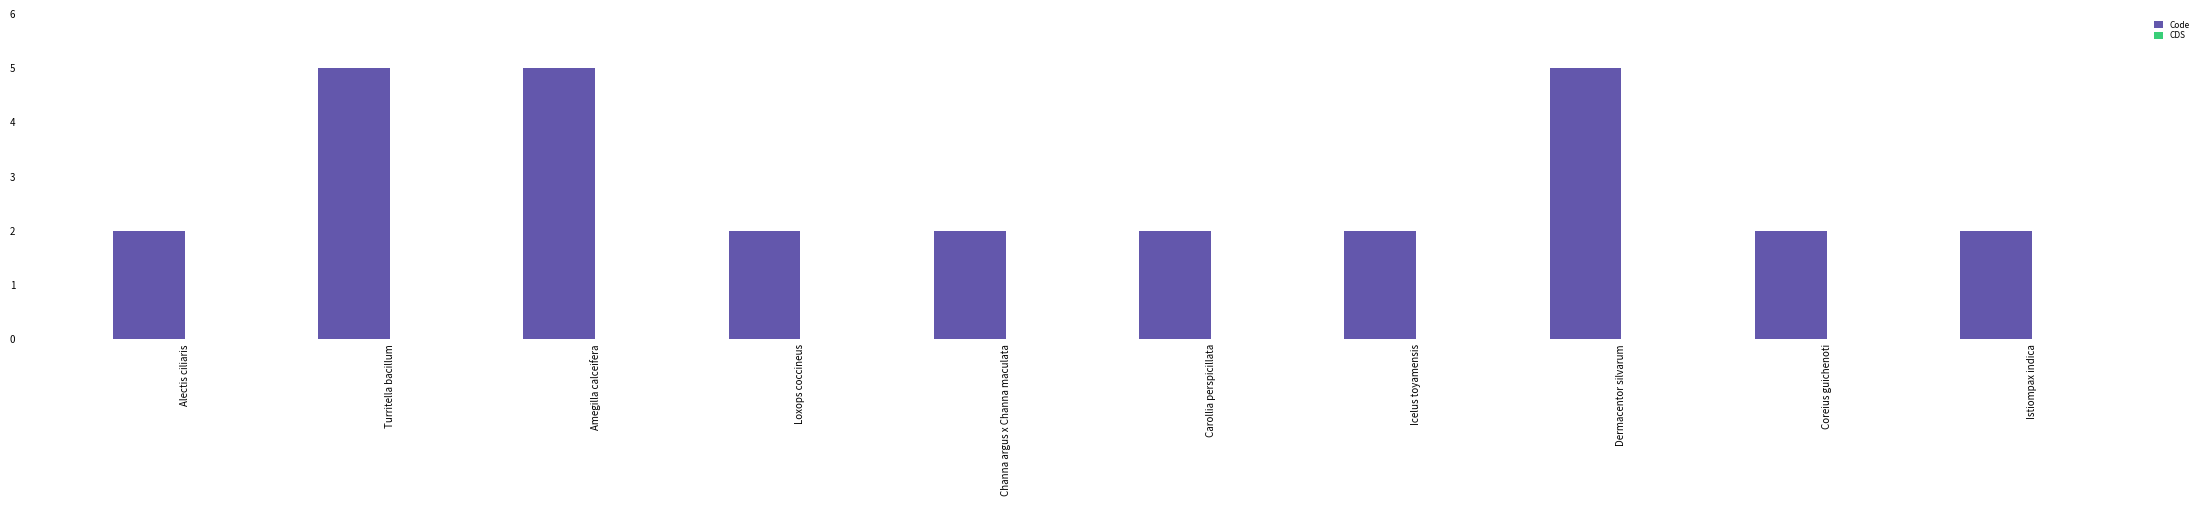

What position from the right is Carollia perspicillata?

5